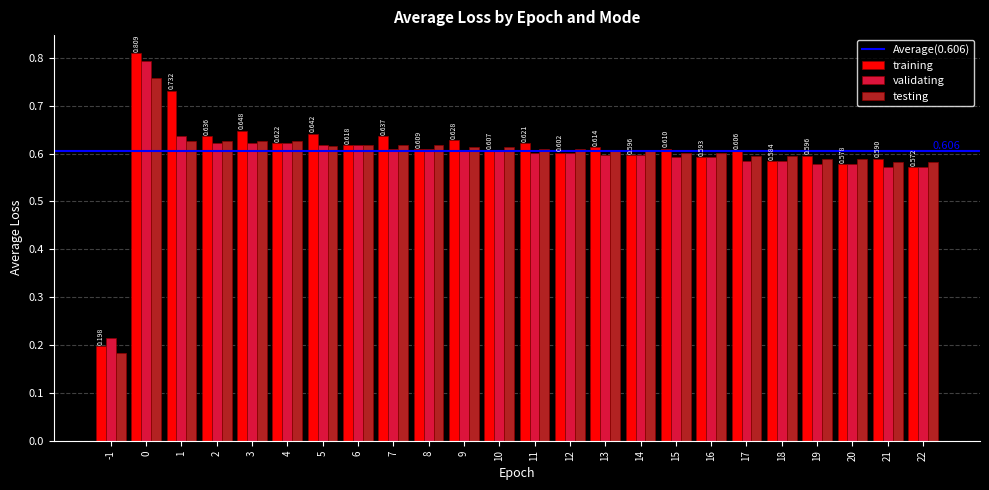

The training series shows 0.6 at 13. True or false?

True